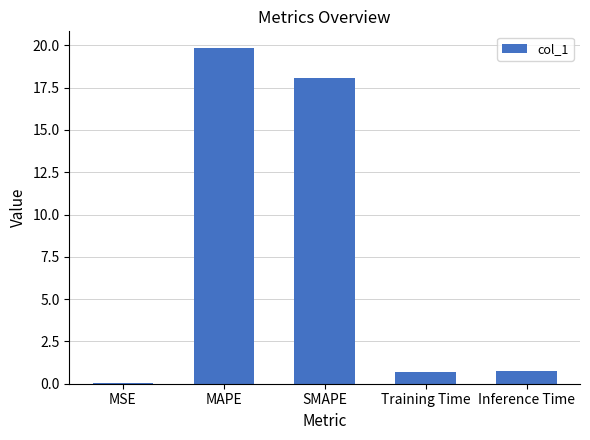

What is the sum of the values at SMAPE and Training Time?

18.8